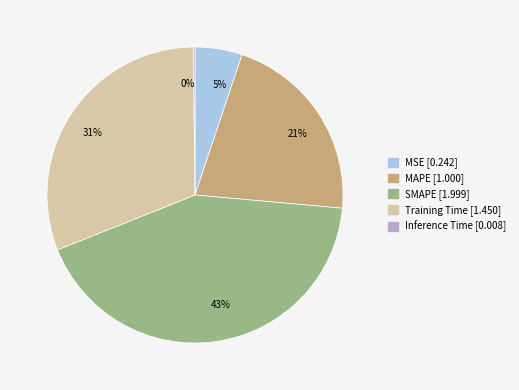

What percentage is the 31% slice, to the nearest percent?

31%